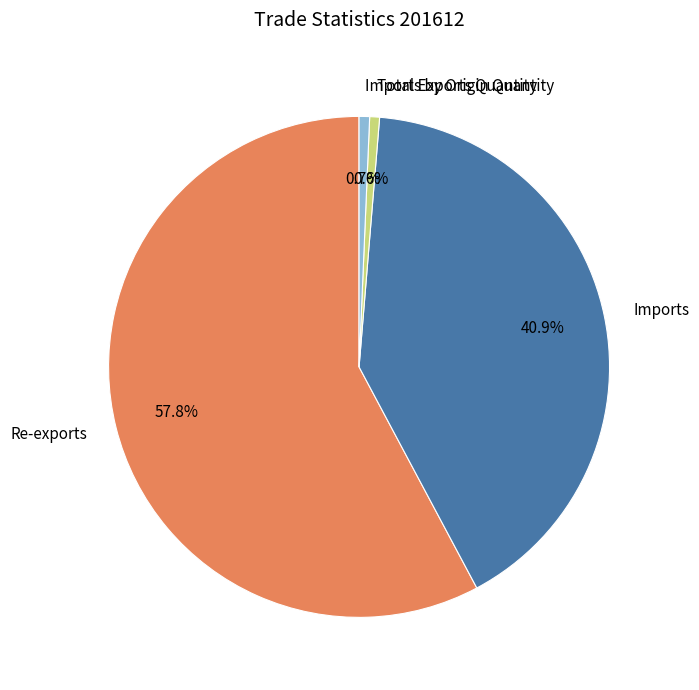

What percentage is the Total Exports Quantity slice, to the nearest percent?

1%